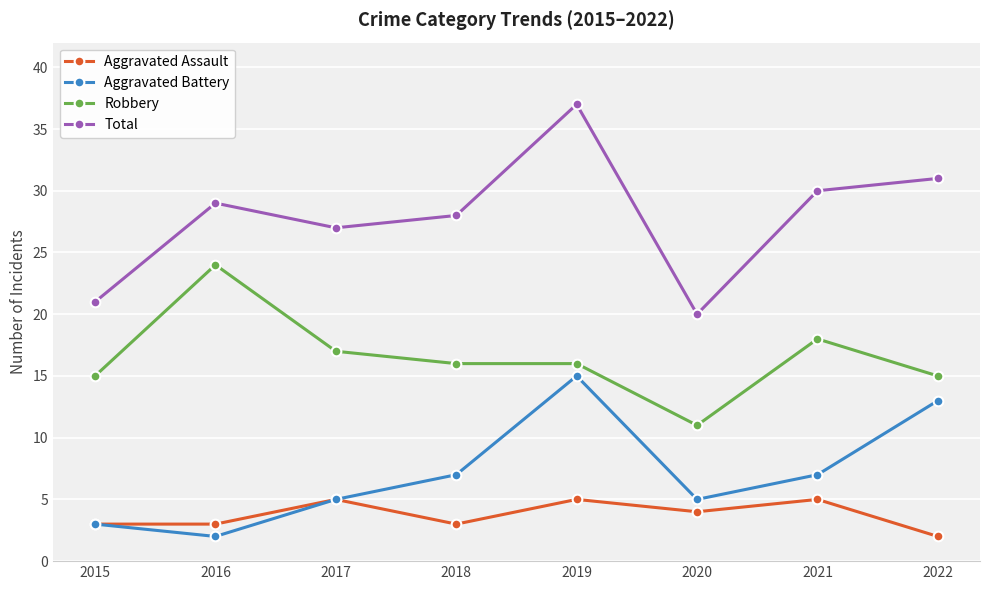

Reading left to right, what are all the values shown in this chart?

Aggravated Assault: 2015=3	2016=3	2017=5	2018=3	2019=5	2020=4	2021=5	2022=2
Aggravated Battery: 2015=3	2016=2	2017=5	2018=7	2019=15	2020=5	2021=7	2022=13
Robbery: 2015=15	2016=24	2017=17	2018=16	2019=16	2020=11	2021=18	2022=15
Total: 2015=21	2016=29	2017=27	2018=28	2019=37	2020=20	2021=30	2022=31